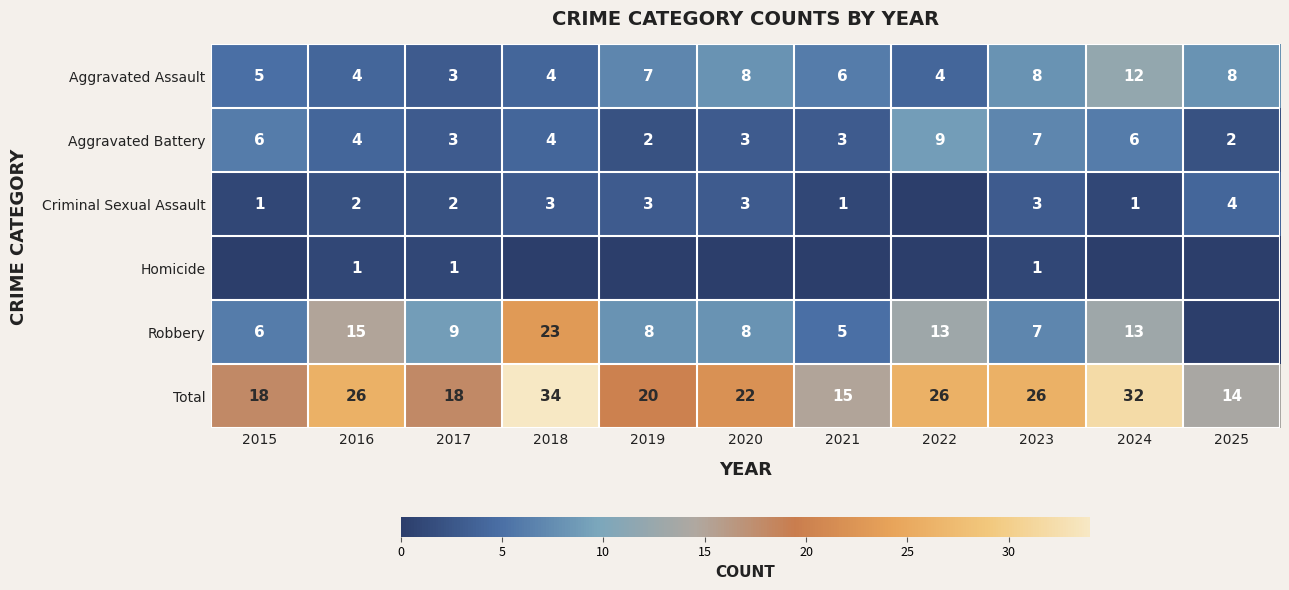

What is the sum of the Criminal Sexual Assault values at 2024 and 2025?

5